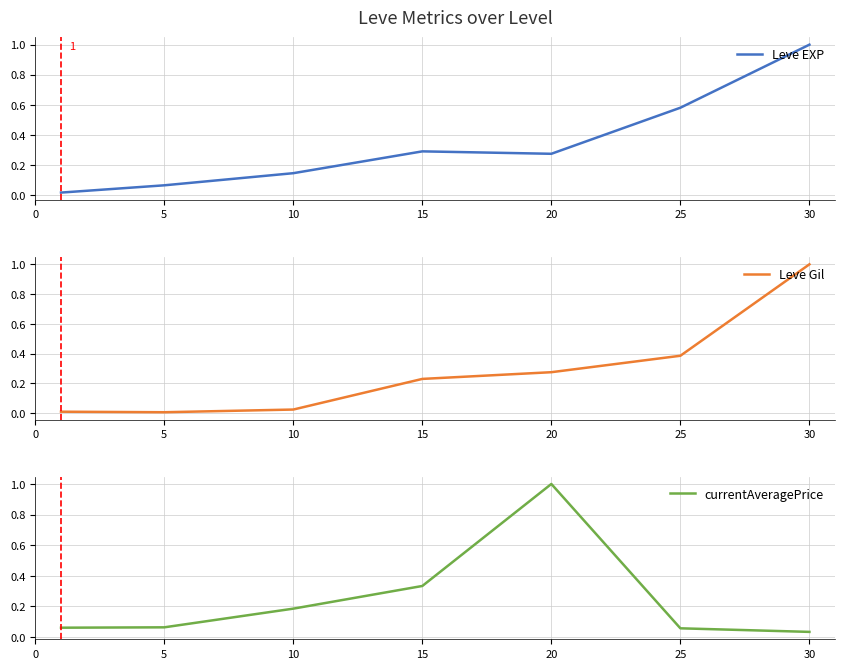

Which category has the highest value in the Leve Gil series?

30